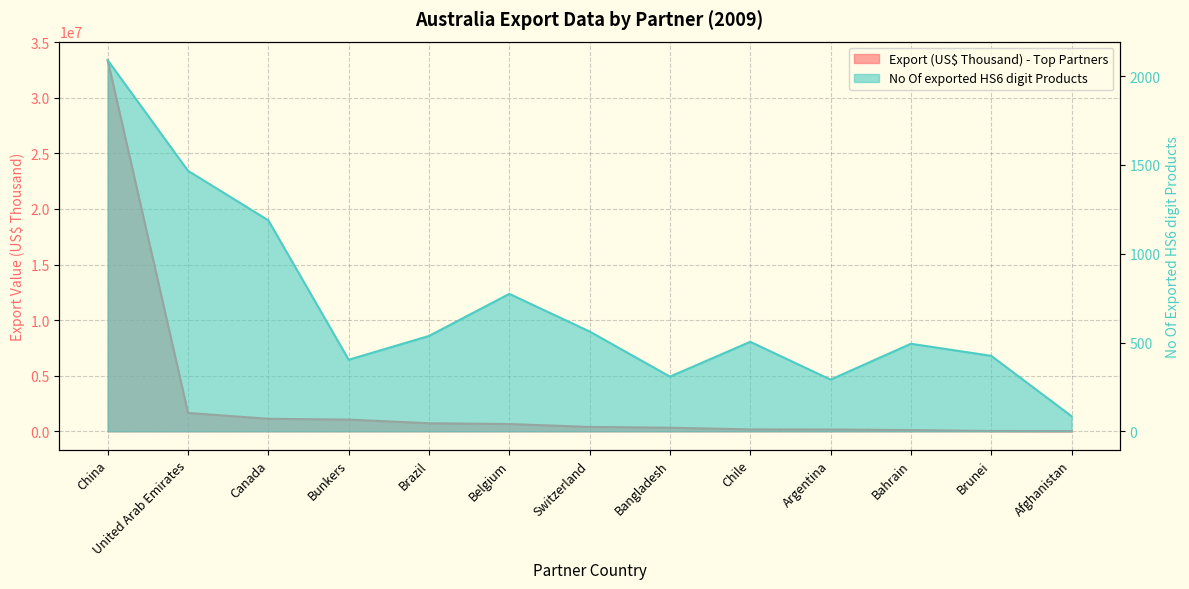

What are all the series names shown in the legend?

Export (US$ Thousand) - Top Partners, No Of exported HS6 digit Products